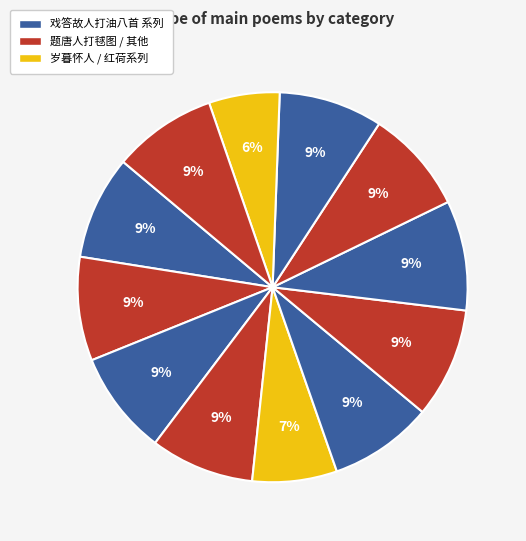

Count the number of slices in the pie.

12